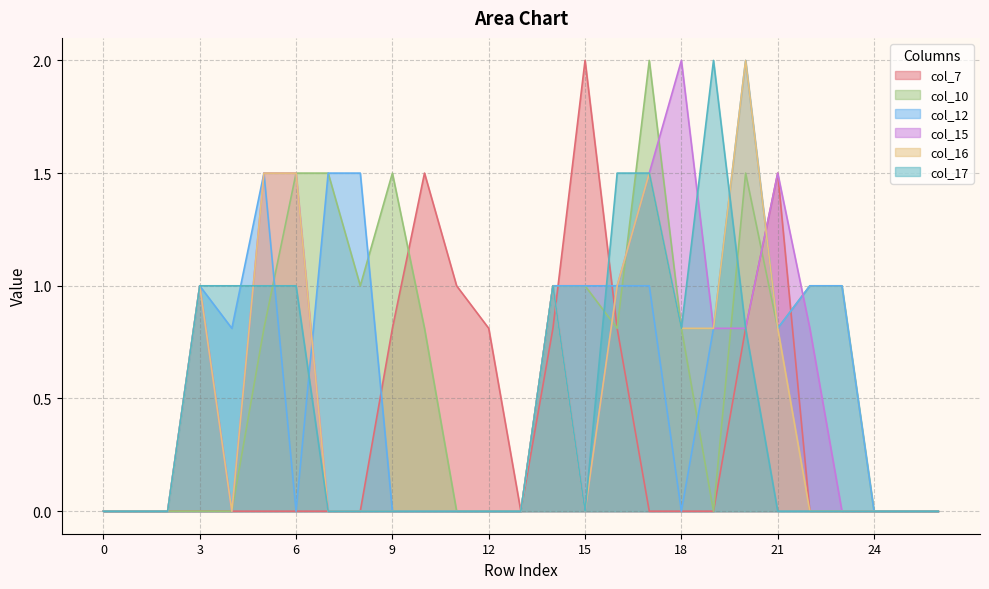

Where is the first local maximum for col_10?

9